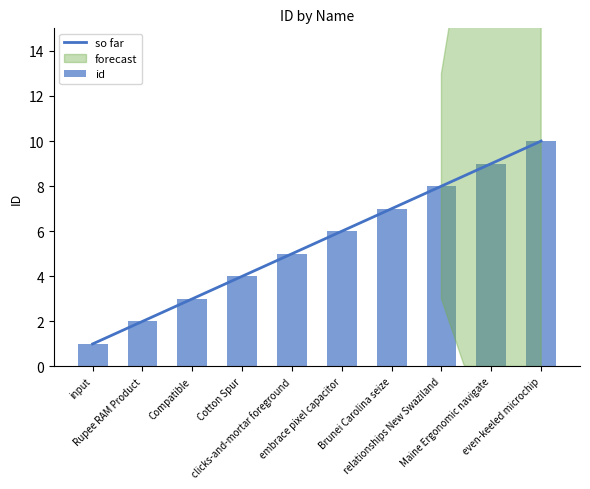

Does the chart contain any negative values?

No